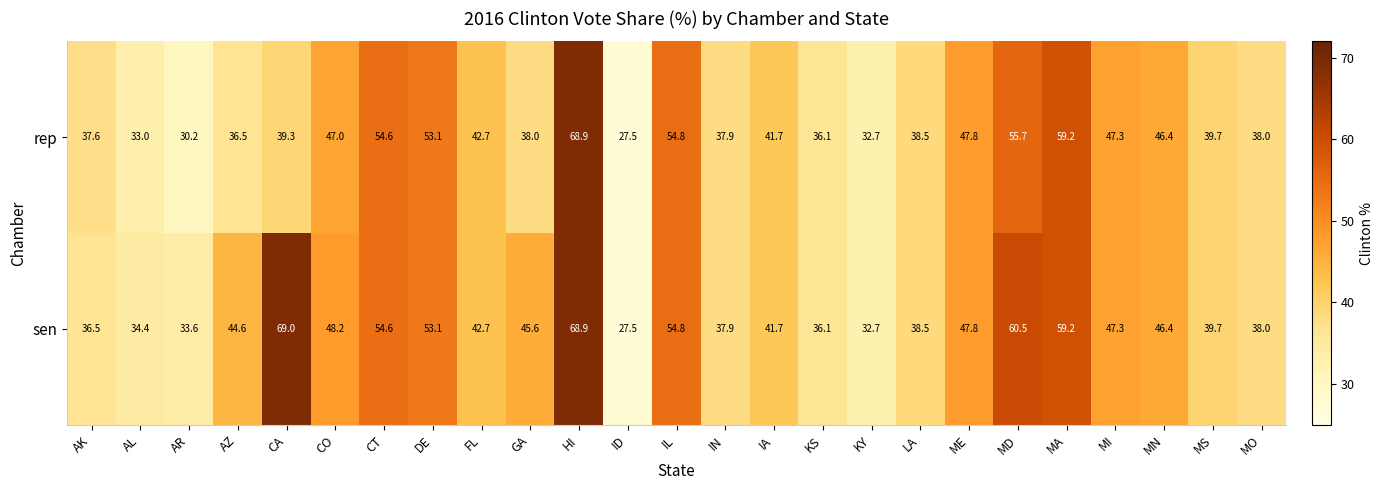

What is the difference between the maximum and second lowest values in the rep series?

38.7